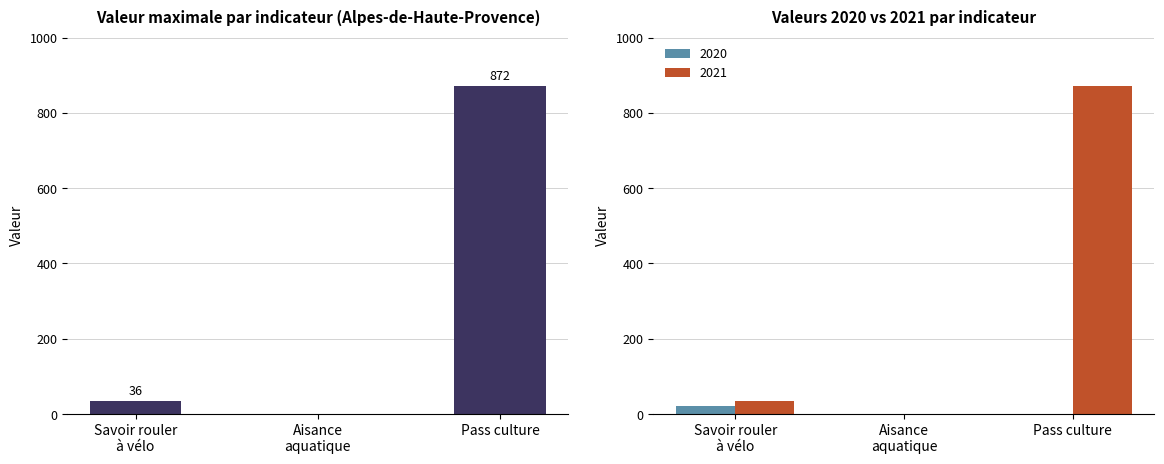

Reading left to right, list all the values displayed in this chart.

Savoir rouler
à vélo=36	Aisance
aquatique=0	Pass culture=872